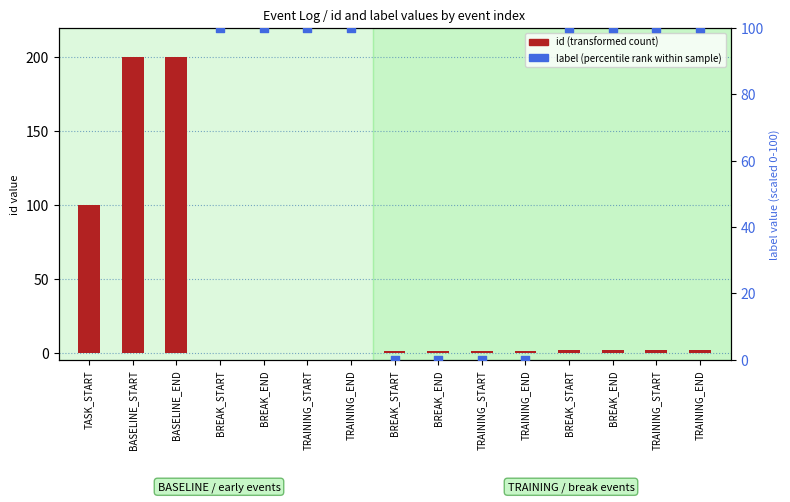

What is the total value across all series at BREAK_START?

100